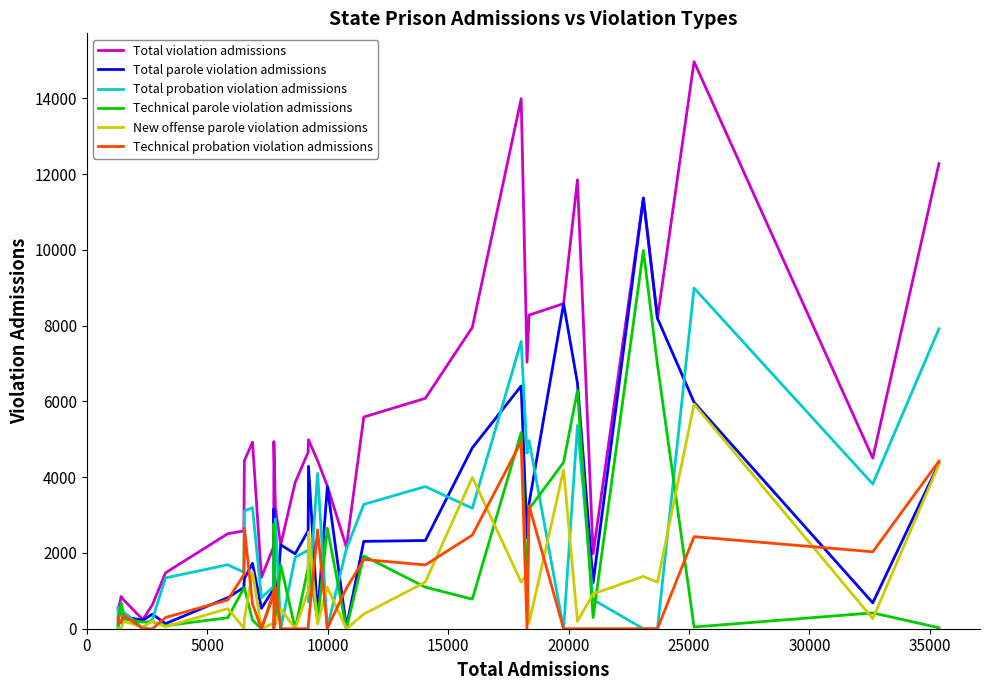

True or false: Total probation violation admissions and Total parole violation admissions intersect in this chart.

True